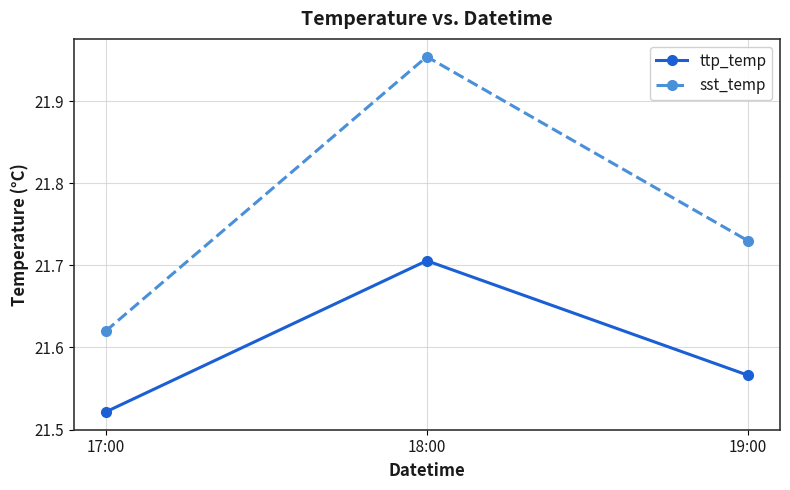

Rank the series by their maximum value, from highest to lowest.

sst_temp, ttp_temp